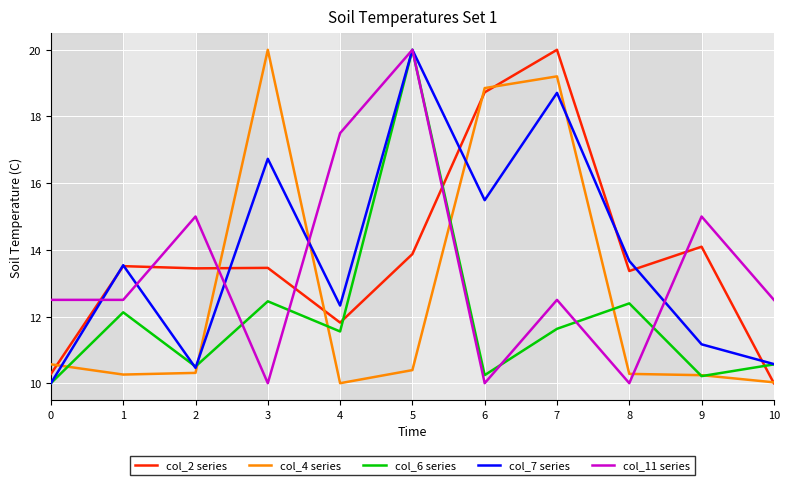

At which category is the sum across all series the highest?

5